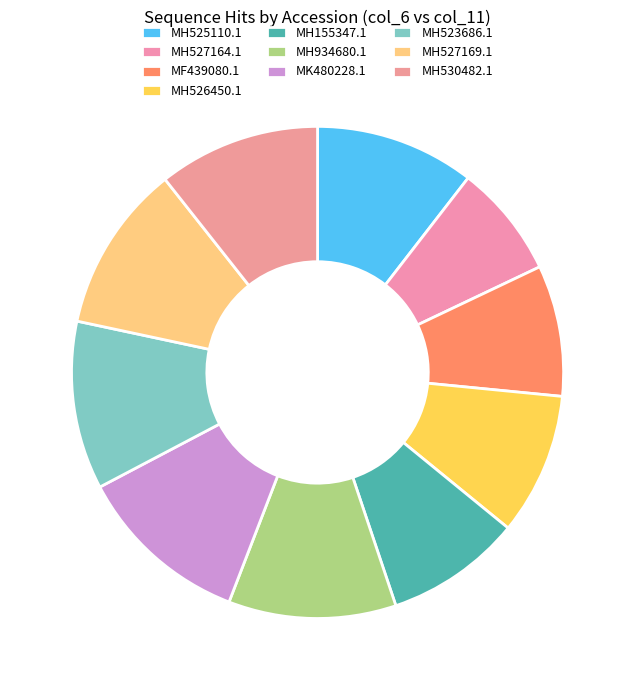

How many slices are in this pie chart?

10